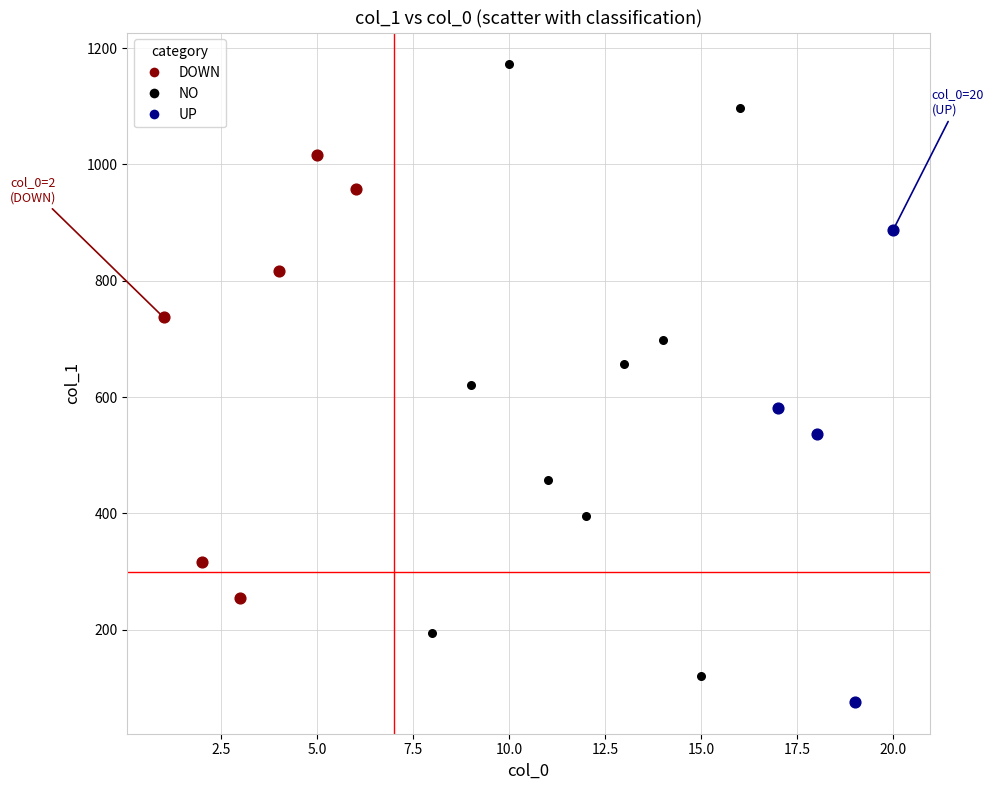

Which series has the widest spread of Y values?

NO